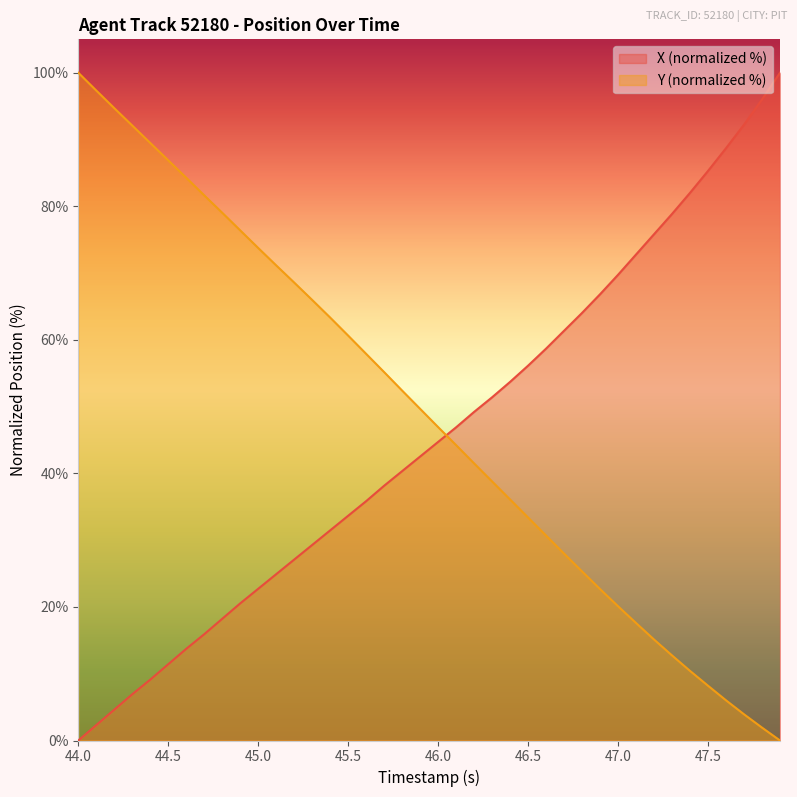

How many times do X (normalized %) and Y (normalized %) cross each other?

1